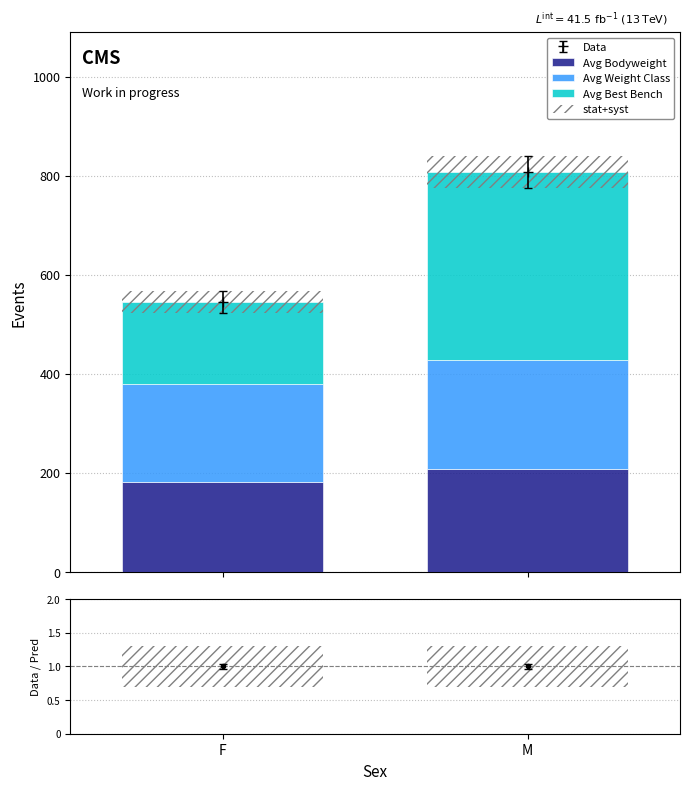

Which series has the largest range (max minus min)?

Avg Best Bench